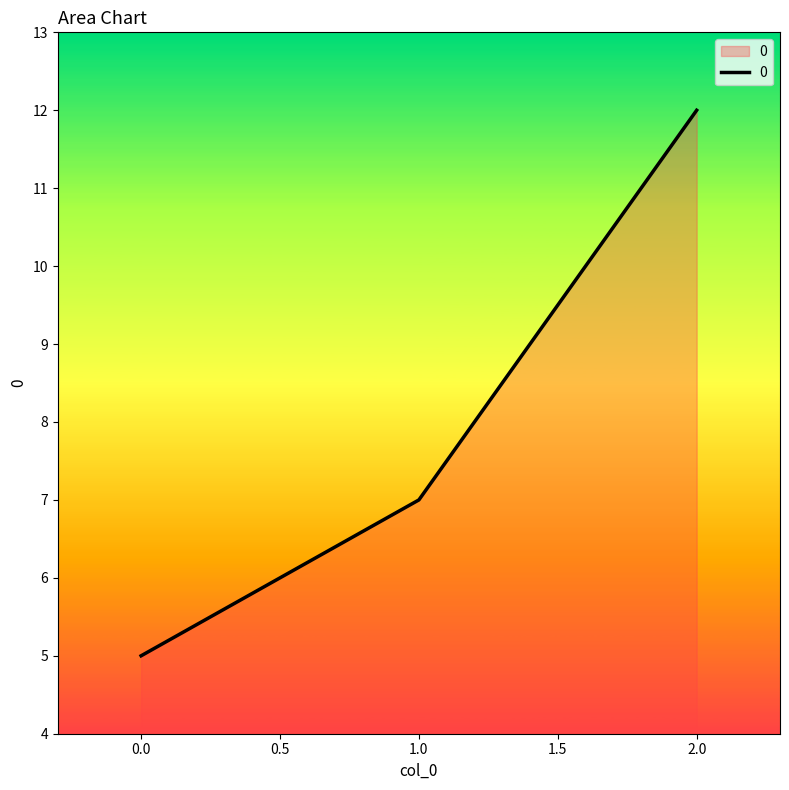

What is the difference between the maximum and minimum values?

7